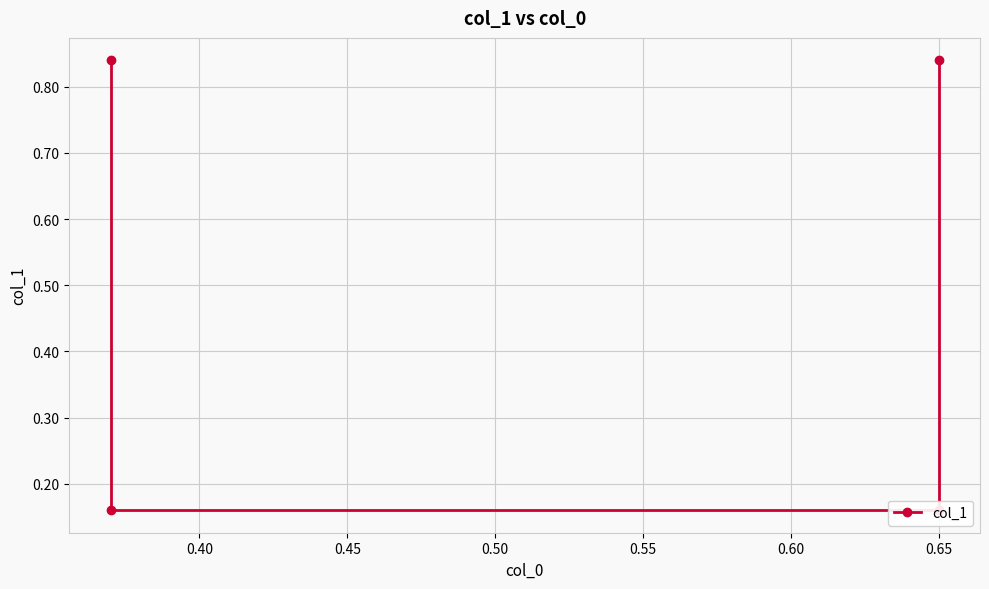

What is the average value?

0.5